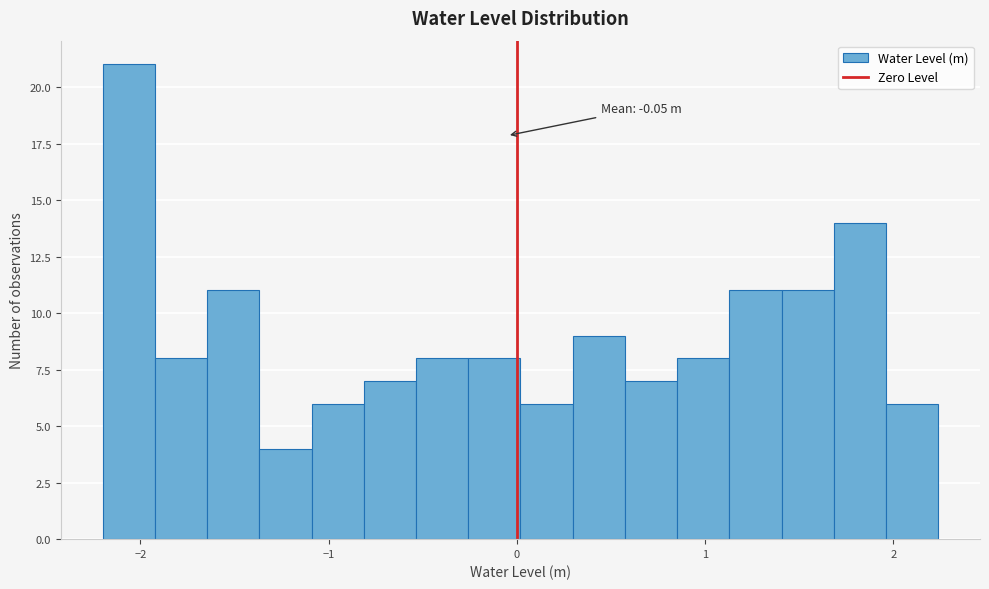

Read against the x-axis, roughly where is the centre of the tallest bar?

-2.1